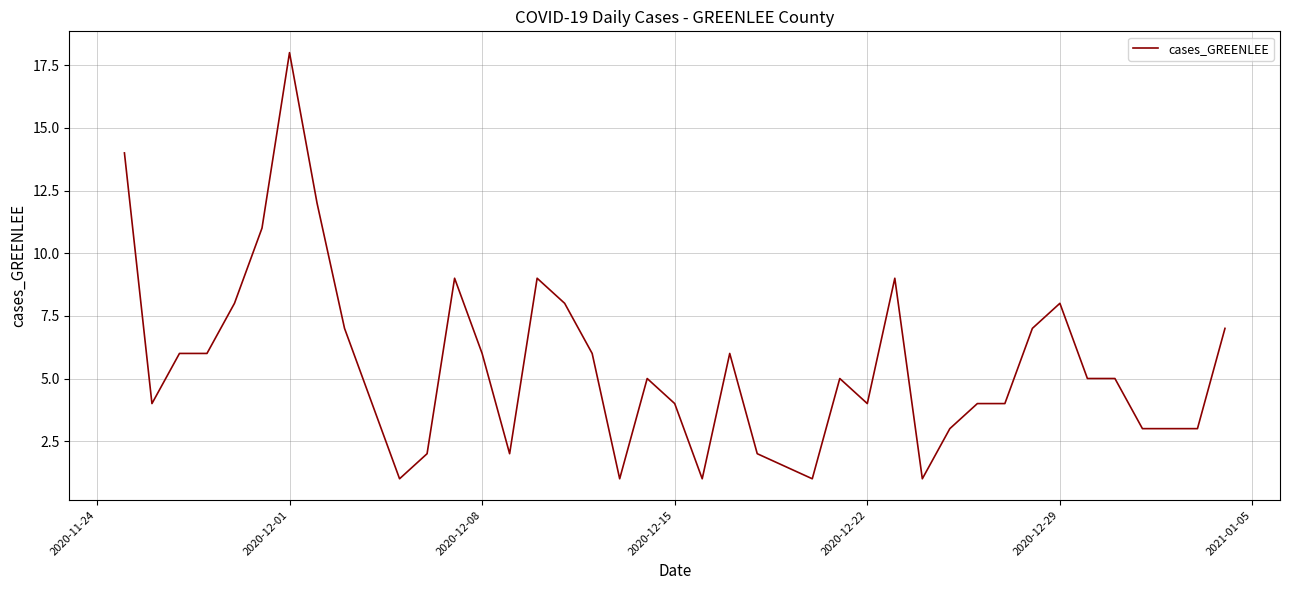

What is the difference between the maximum and minimum values?

17